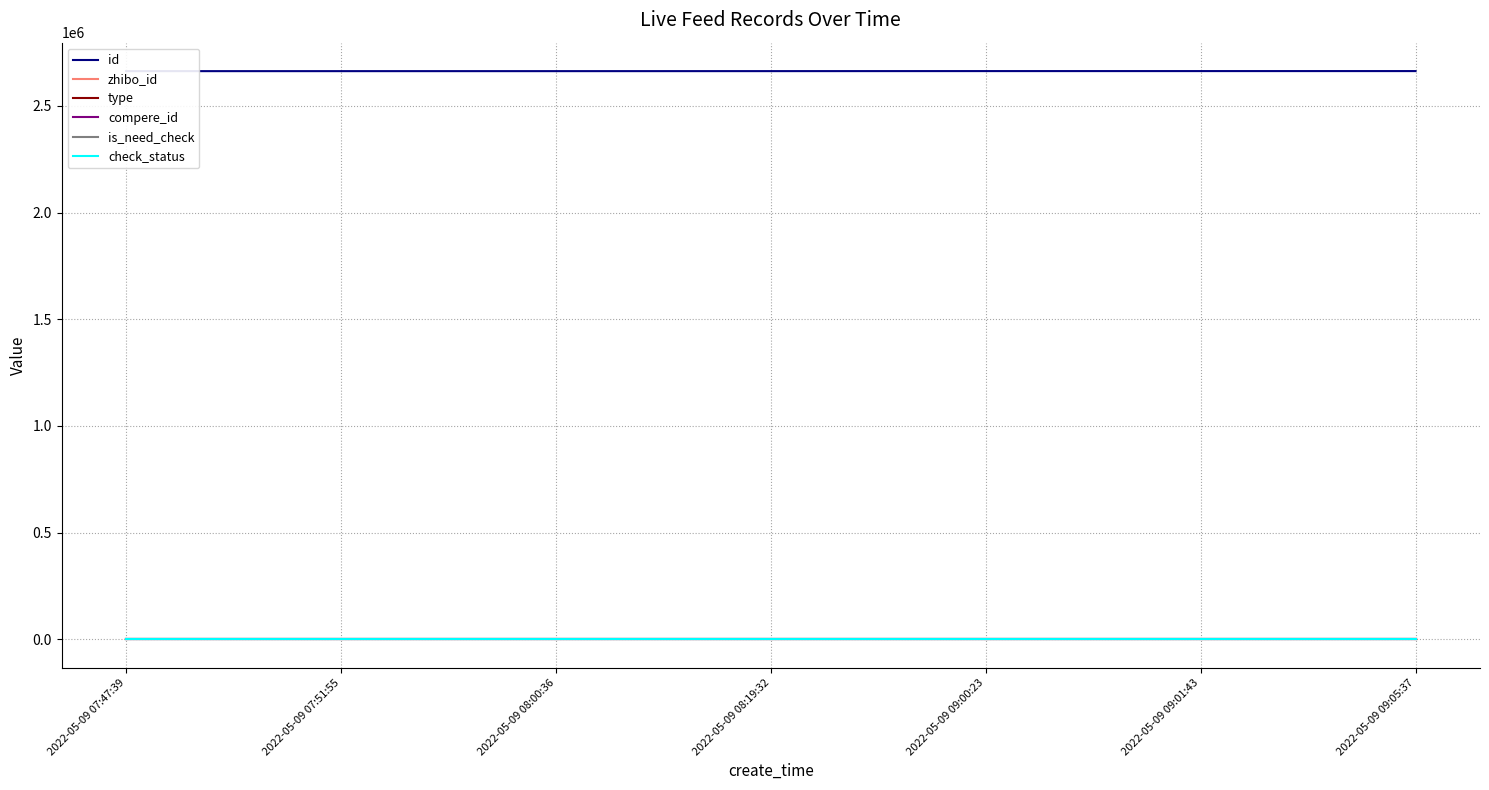

What is the maximum value for check_status?

1